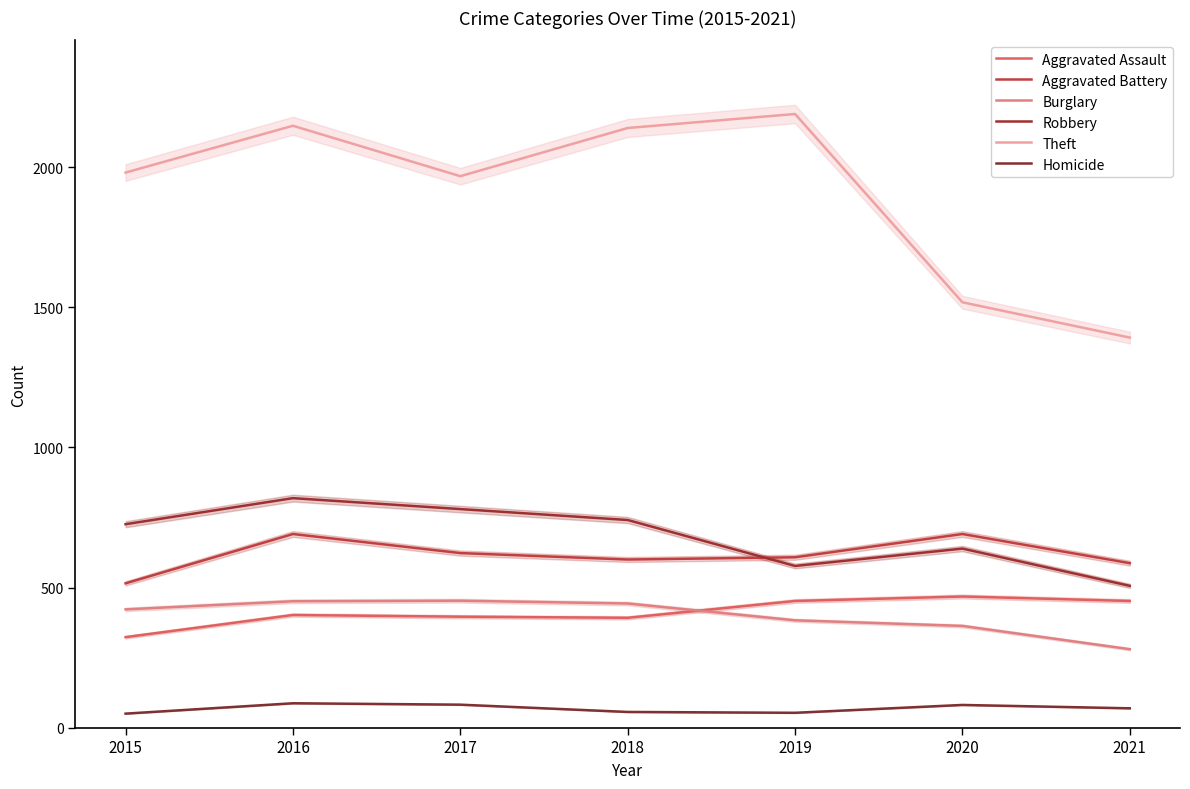

True or false: Robbery has a value of 225 at 2016.

False